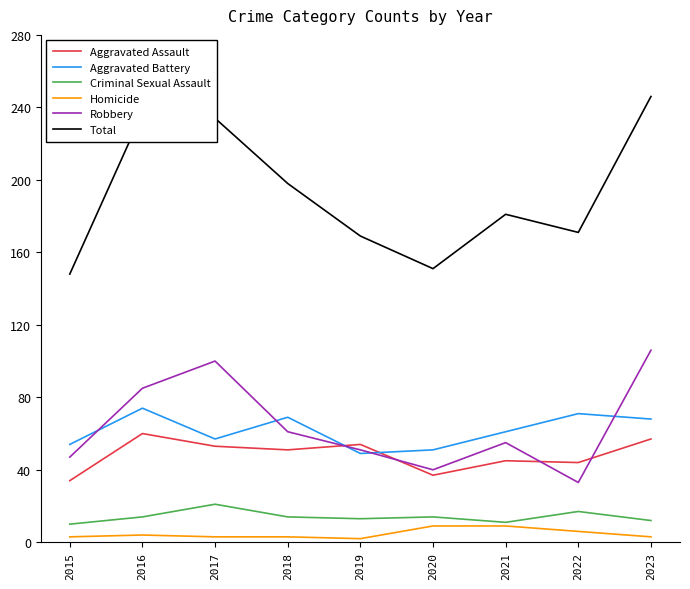

True or false: Aggravated Battery and Total cross at least once.

False